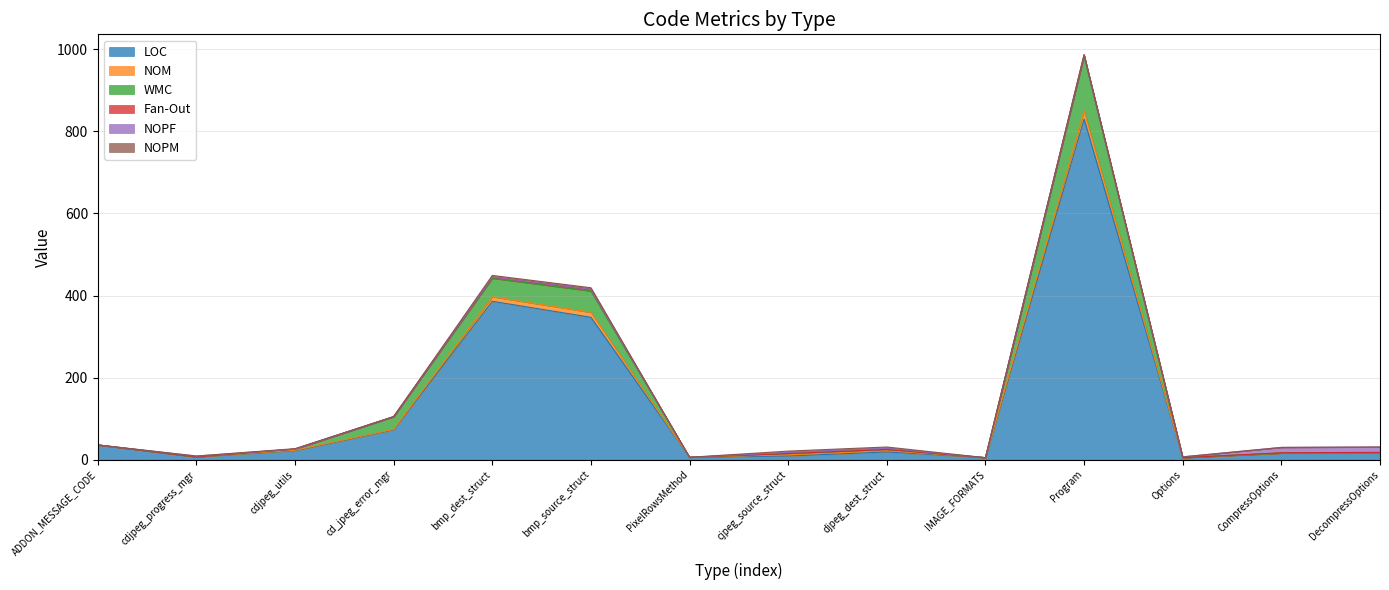

What is the label of the 7th point from the right?

cjpeg_source_struct